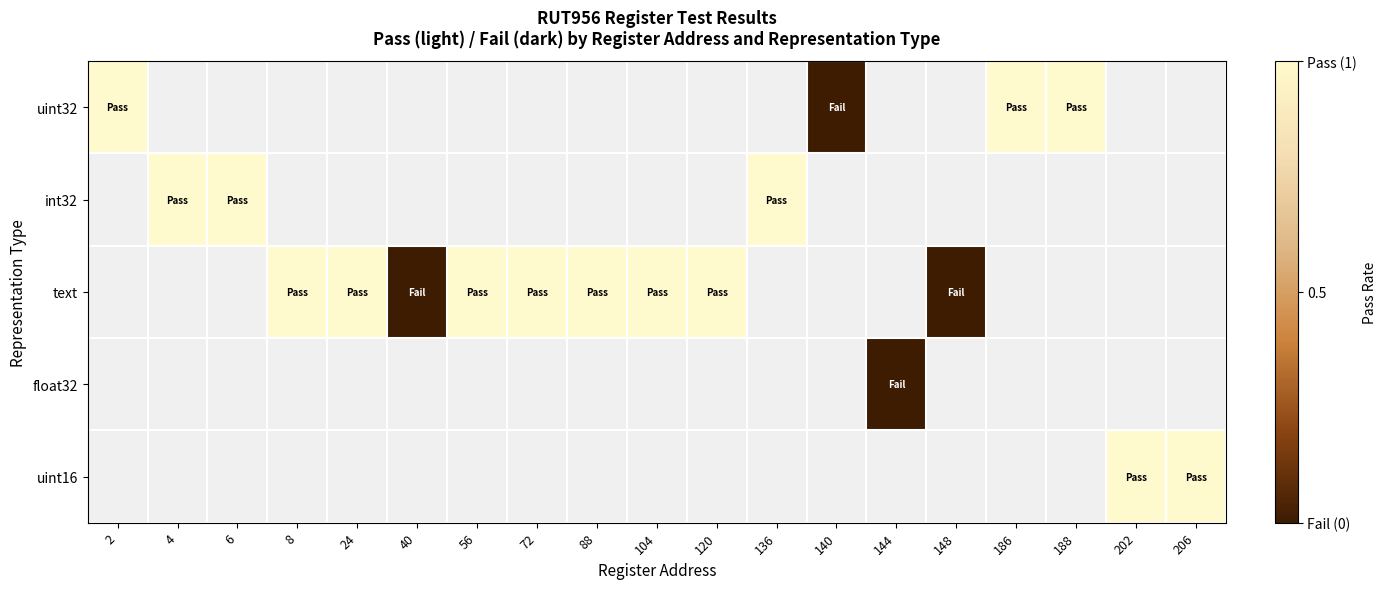

Which series has the largest range (max minus min)?

uint32